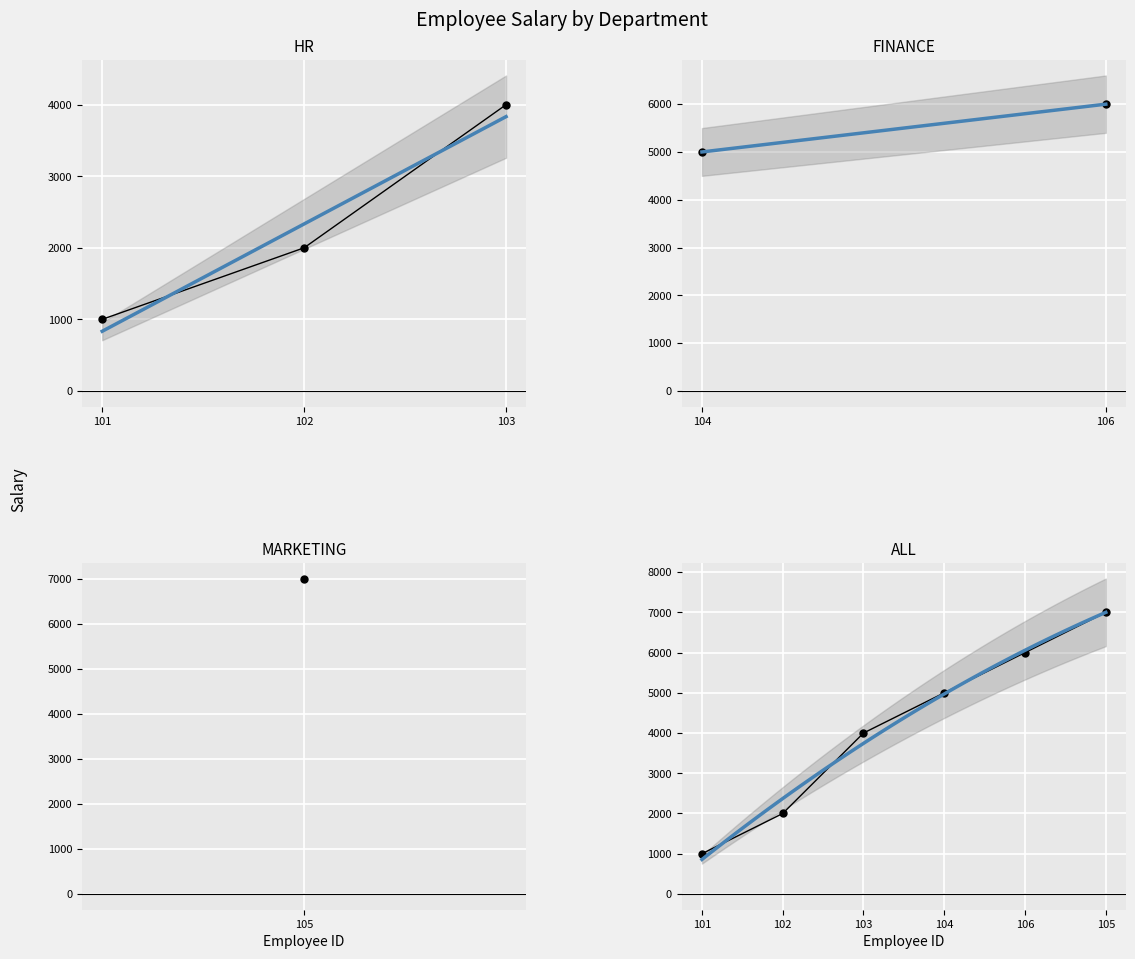

What is the change in value from 103 to 106?

+2000